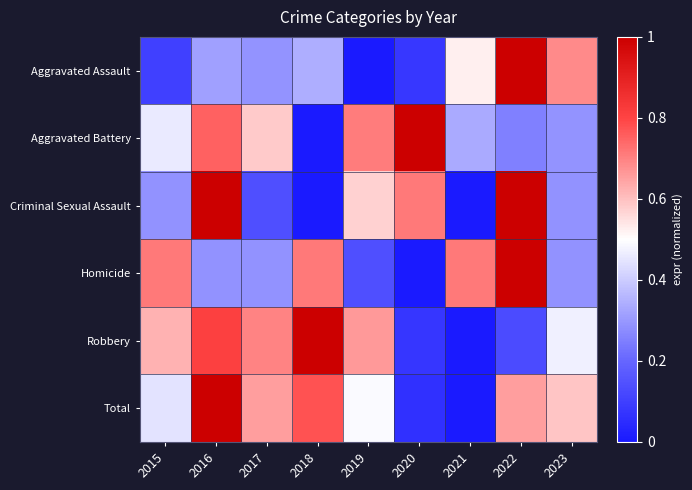

Reading left to right, extract all data points from this chart.

Aggravated Assault: 2015=0.1	2016=0.3	2017=0.3	2018=0.3	2019=0.0	2020=0.1	2021=0.5	2022=1.0	2023=0.7
Aggravated Battery: 2015=0.5	2016=0.8	2017=0.6	2018=0.0	2019=0.7	2020=1.0	2021=0.3	2022=0.2	2023=0.3
Criminal Sexual Assault: 2015=0.3	2016=1.0	2017=0.1	2018=0.0	2019=0.6	2020=0.7	2021=0.0	2022=1.0	2023=0.3
Homicide: 2015=0.7	2016=0.3	2017=0.3	2018=0.7	2019=0.1	2020=0.0	2021=0.7	2022=1.0	2023=0.3
Robbery: 2015=0.6	2016=0.8	2017=0.7	2018=1.0	2019=0.7	2020=0.1	2021=0.0	2022=0.1	2023=0.5
Total: 2015=0.4	2016=1.0	2017=0.7	2018=0.8	2019=0.5	2020=0.1	2021=0.0	2022=0.7	2023=0.6